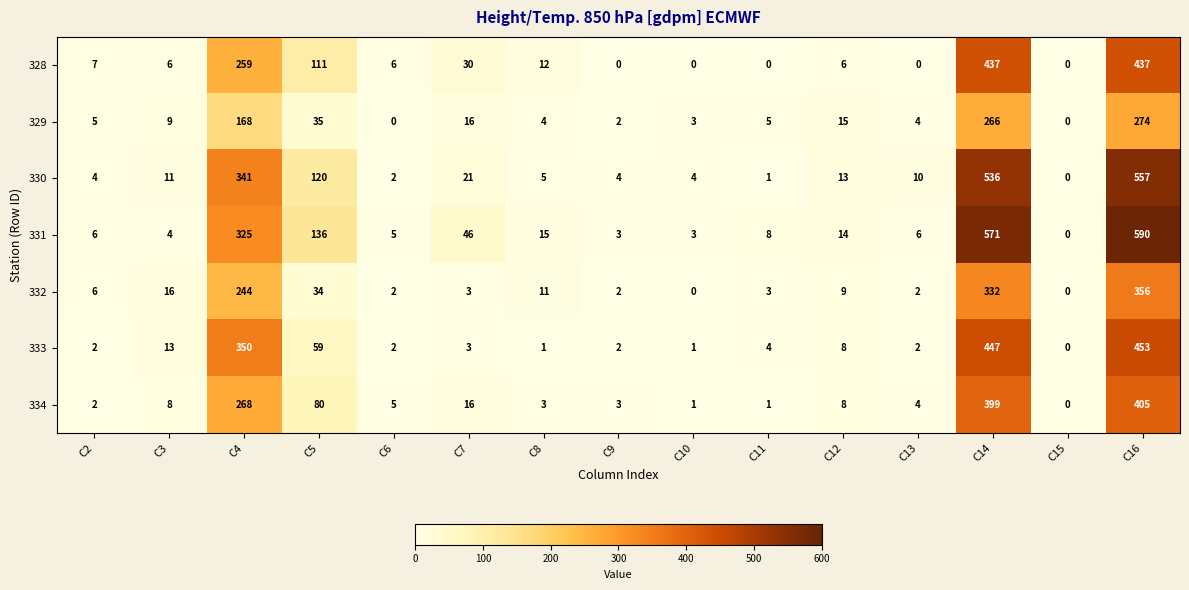

What is the sum of all 328 values?

1311